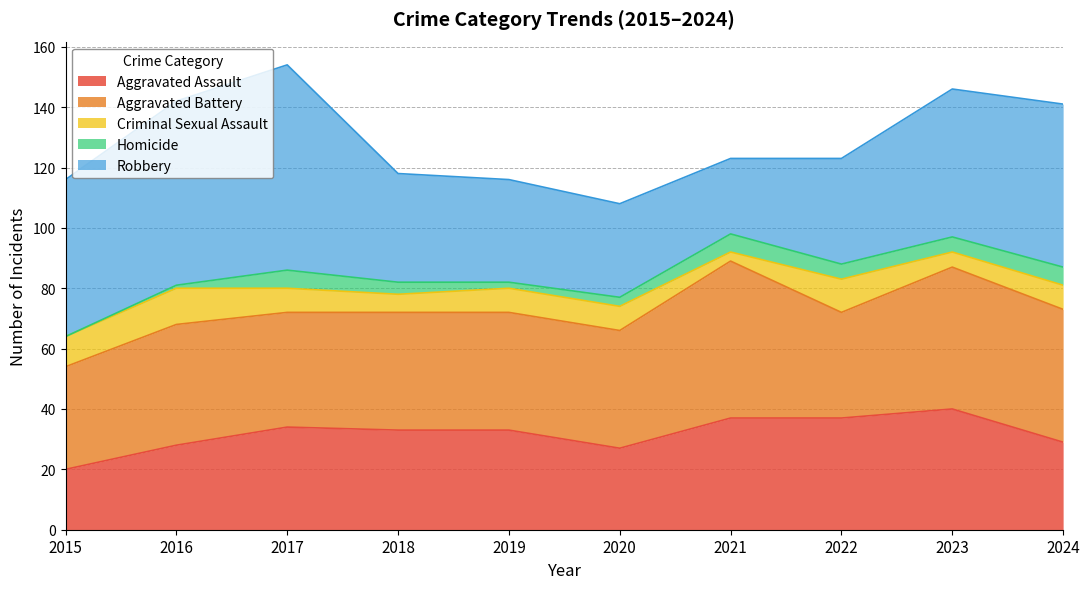

At which label does Aggravated Battery first exceed 39?

2016